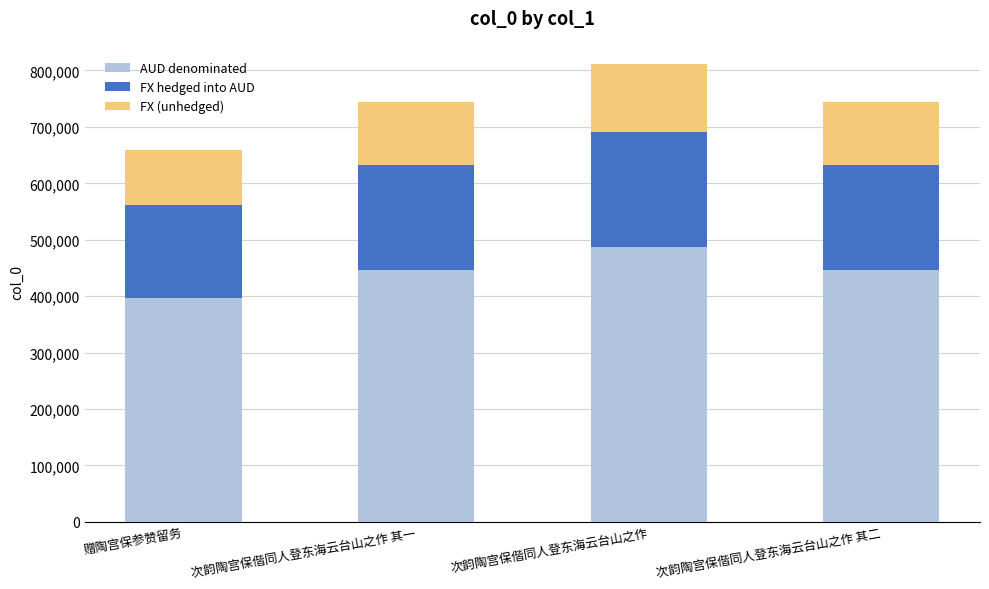

What is the difference between the AUD denominated values at 次韵陶宫保偕同人登东海云台山之作 其一 and 次韵陶宫保偕同人登东海云台山之作 其二?

0.6